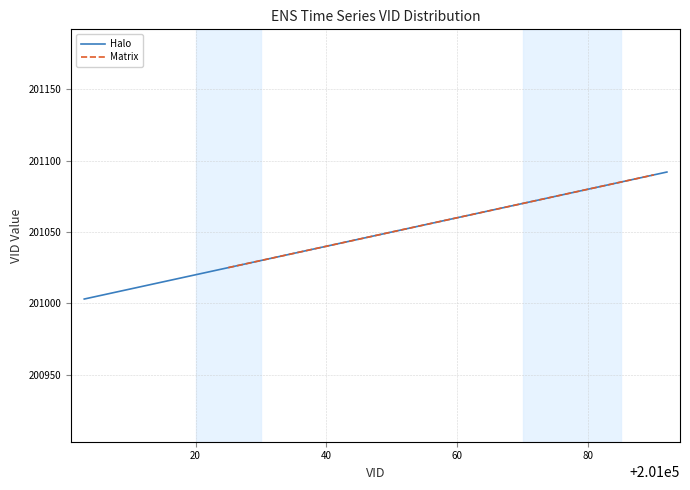

What is the highest value of the Matrix series?

201090